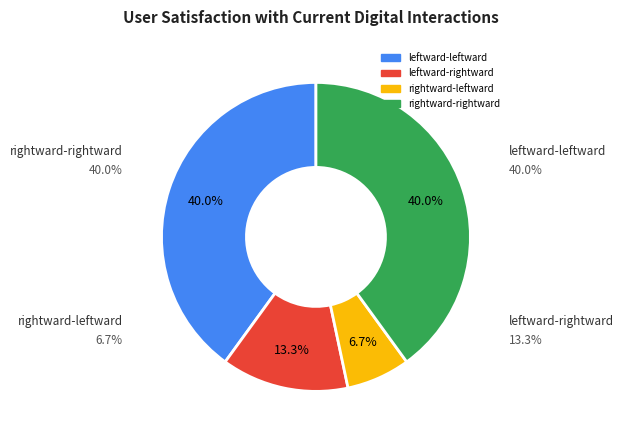

Which slice is the smallest?

rightward-leftward